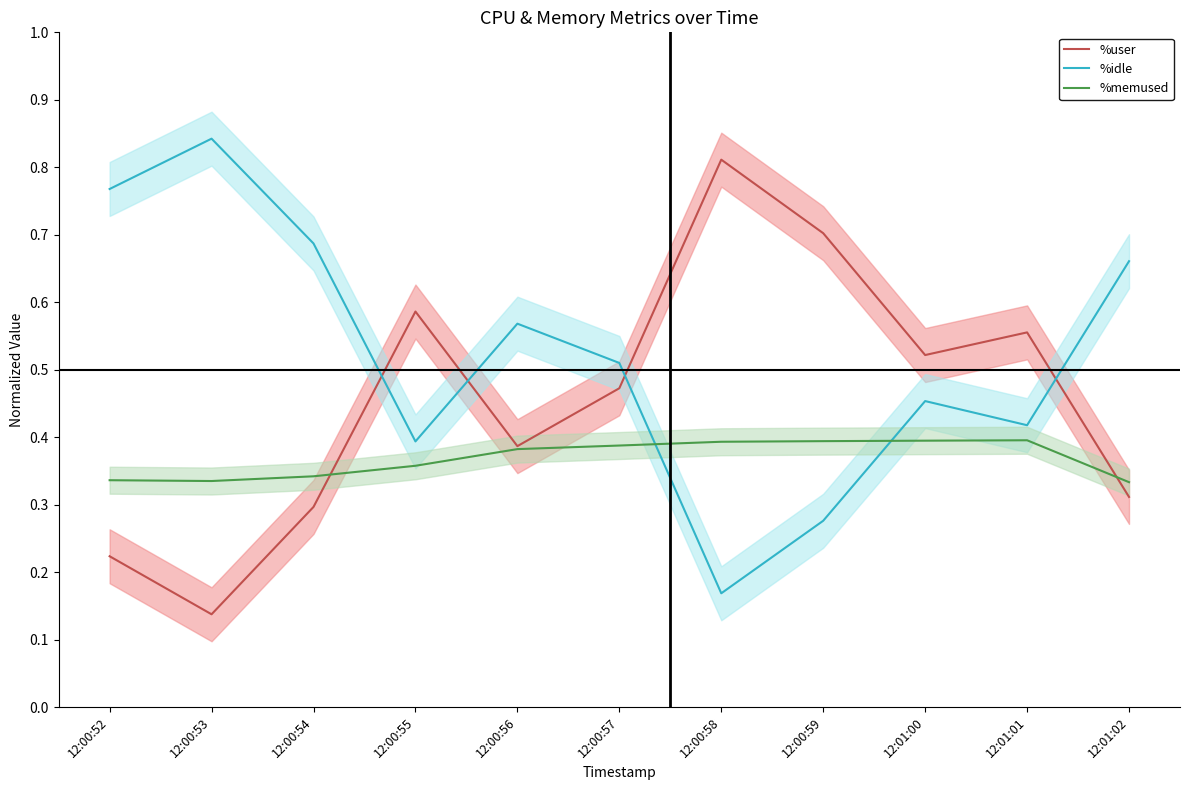

What is the average value of the %user series?

0.5